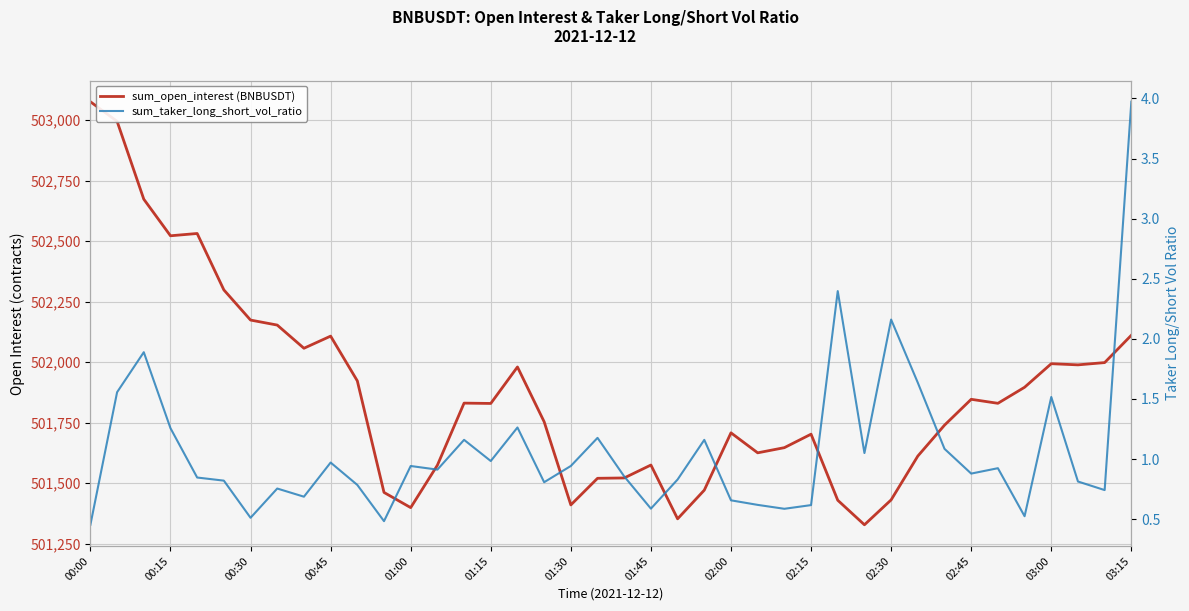

Between 14 and 20, which series saw the biggest shift?

sum_open_interest (BNBUSDT)